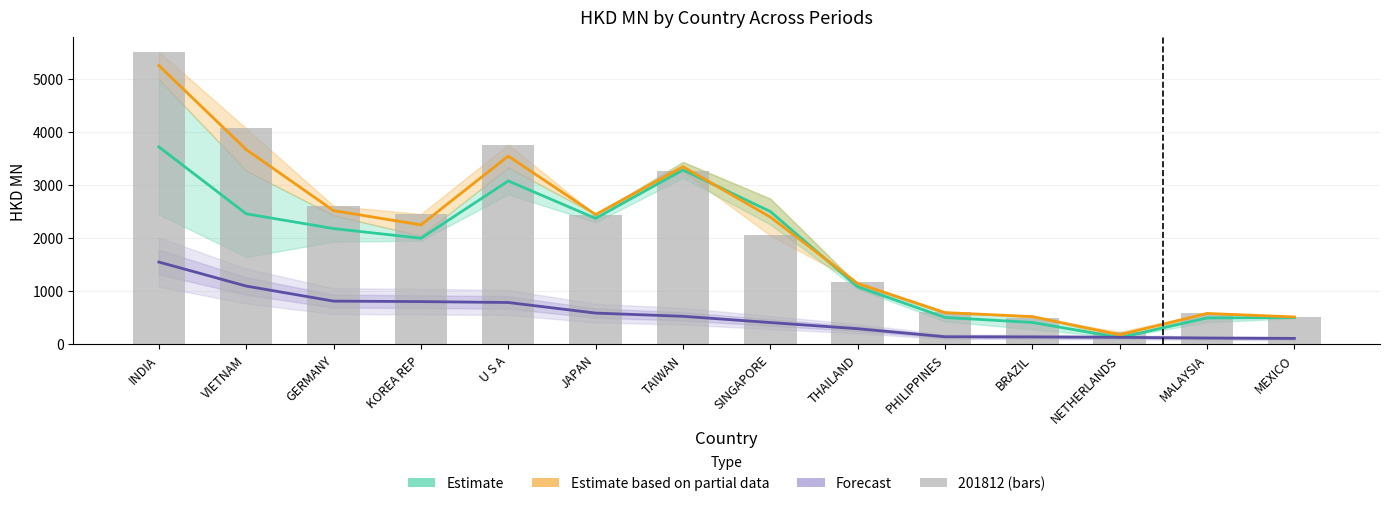

What is the difference between the highest and lowest values at U S A?

2758.7